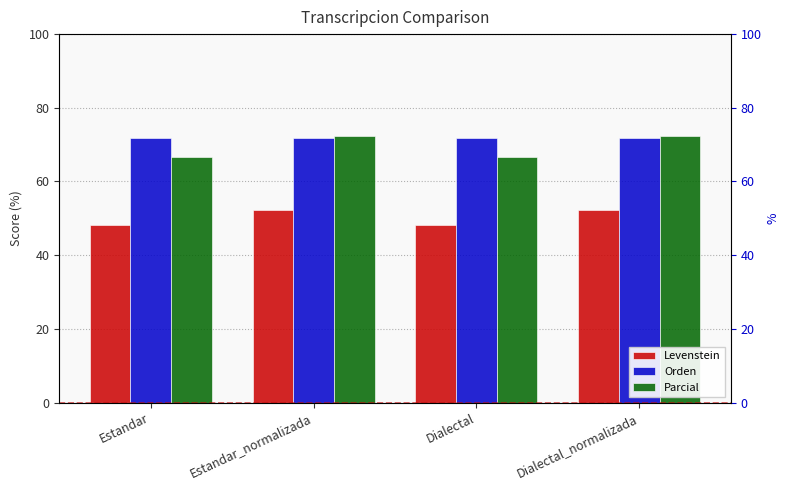

Is the value of Levenstein at Estandar greater than the value of Parcial at Dialectal?

No